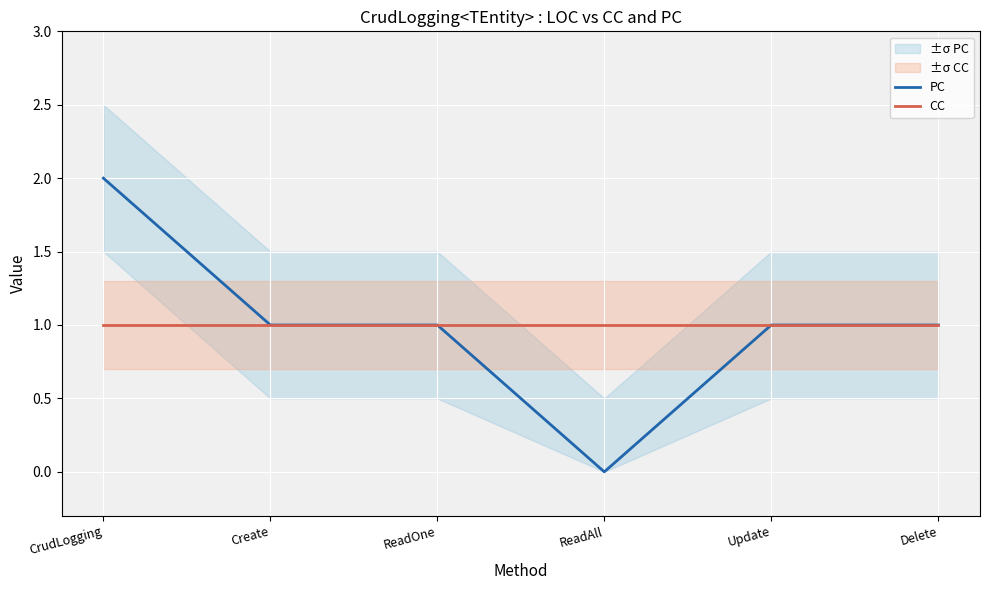

Which has a higher value, ReadOne or Delete?

ReadOne